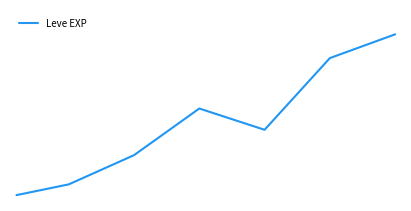

Reading left to right, transcribe all the data shown in this chart.

1180	3340	9208	18577	14305	28705	33478